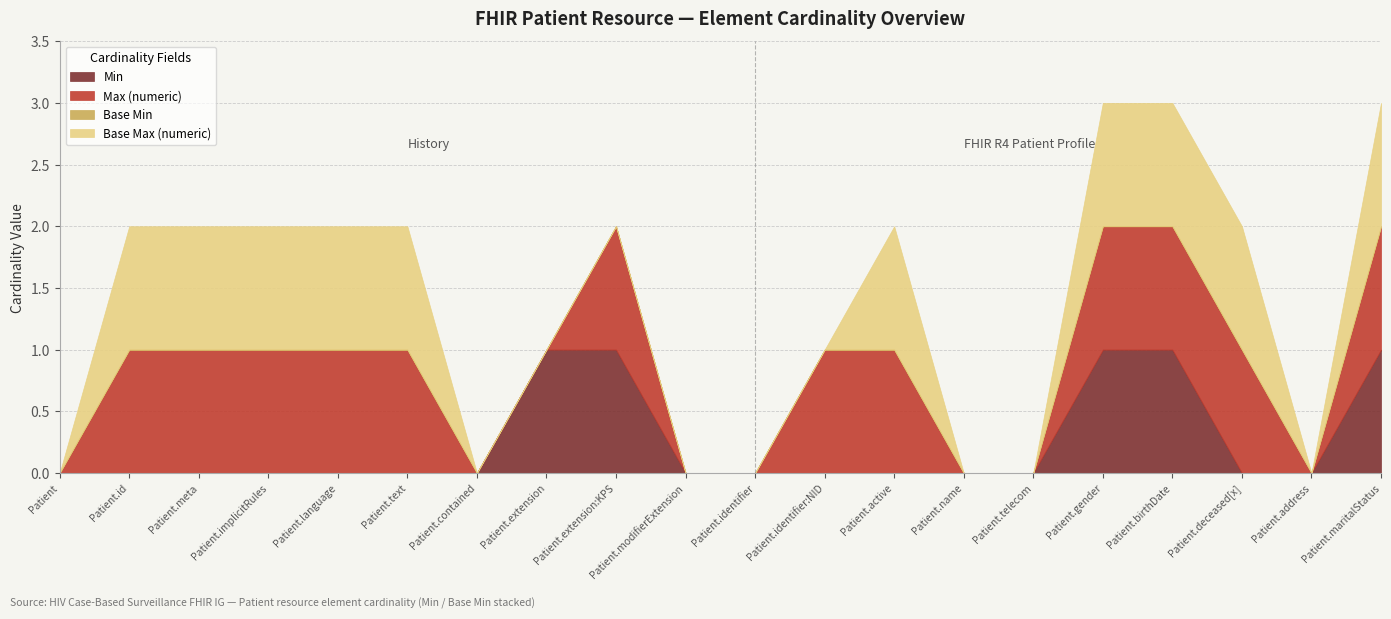

True or false: Min and Max (numeric) intersect in this chart.

False